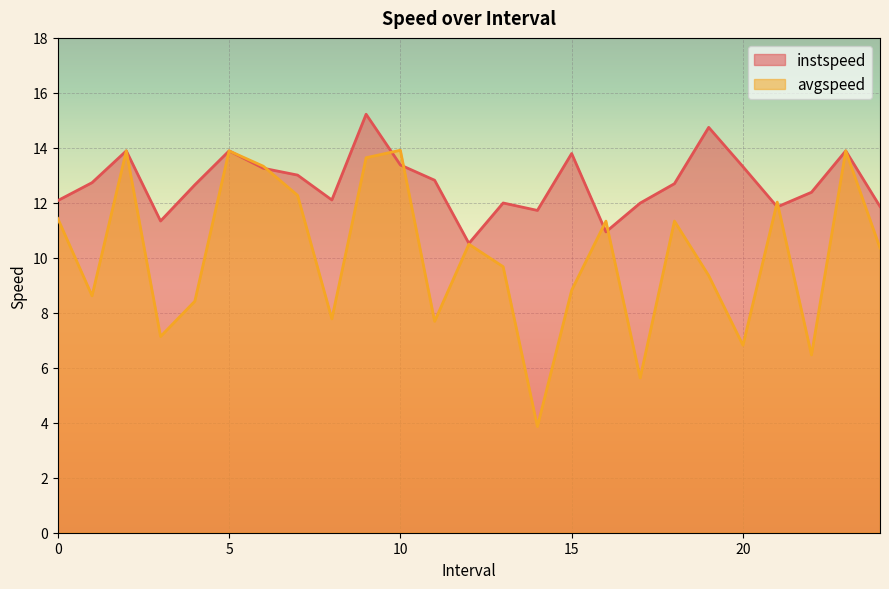

At which category does instspeed reach its first local valley?

3.0